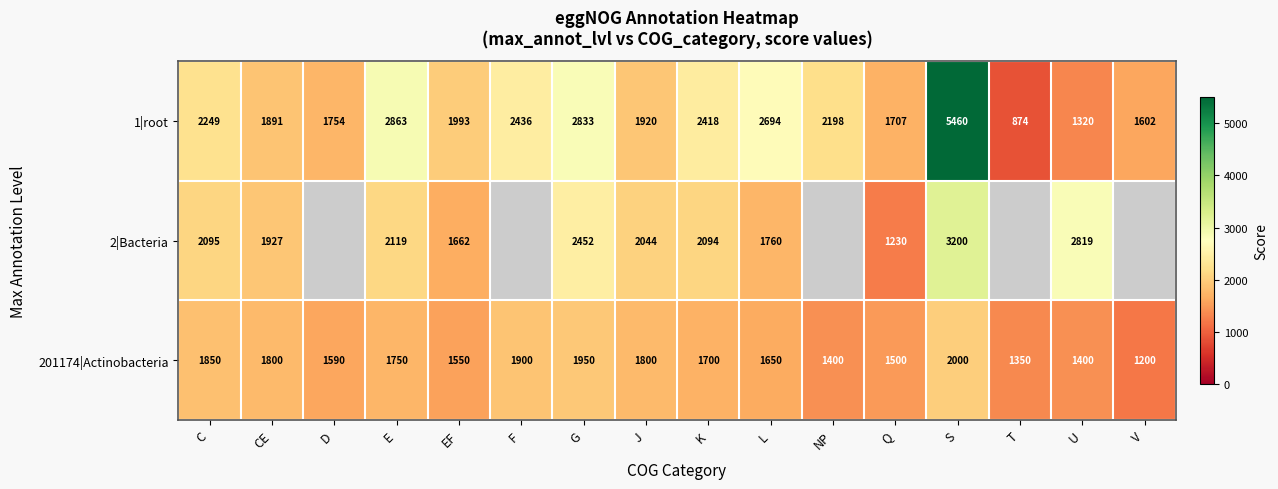

The value of 1|root at EF is 512.6. True or false?

False